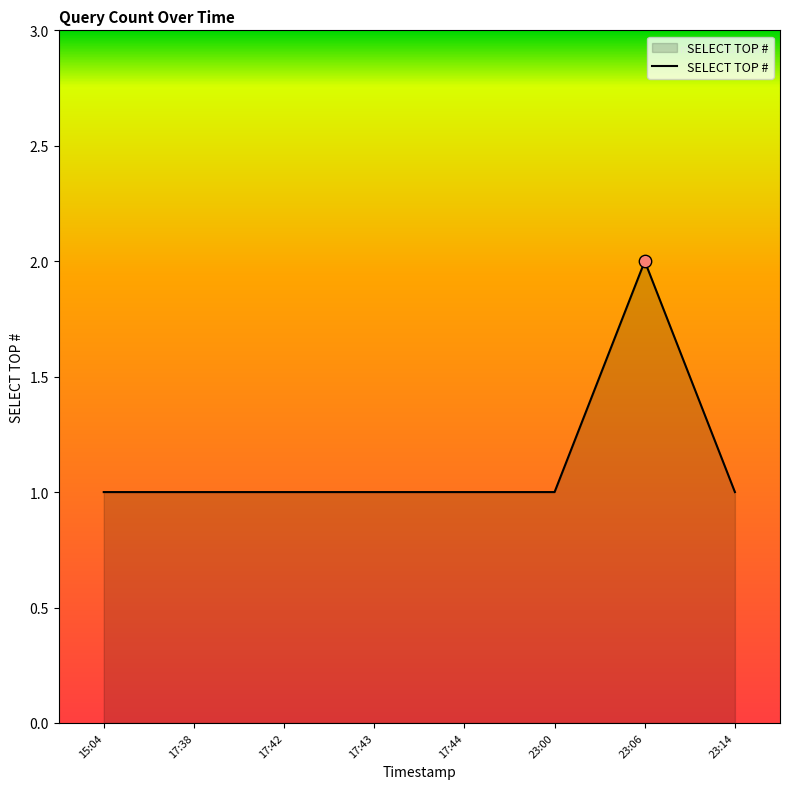

Approximately how many times larger is the value at 23:14 compared to 23:00?

1.0